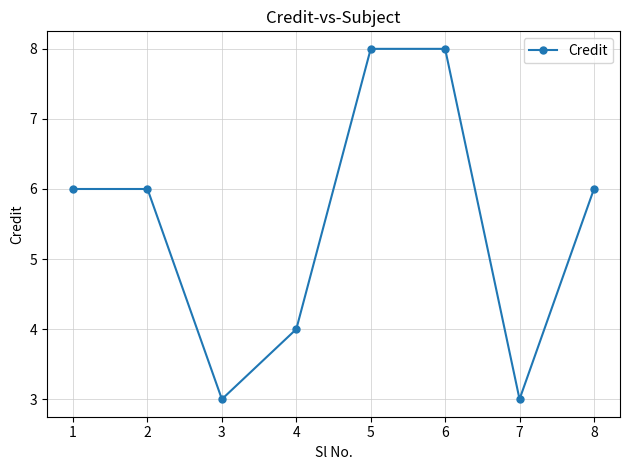

Reading left to right, what are all the values shown in this chart?

6	6	3	4	8	8	3	6